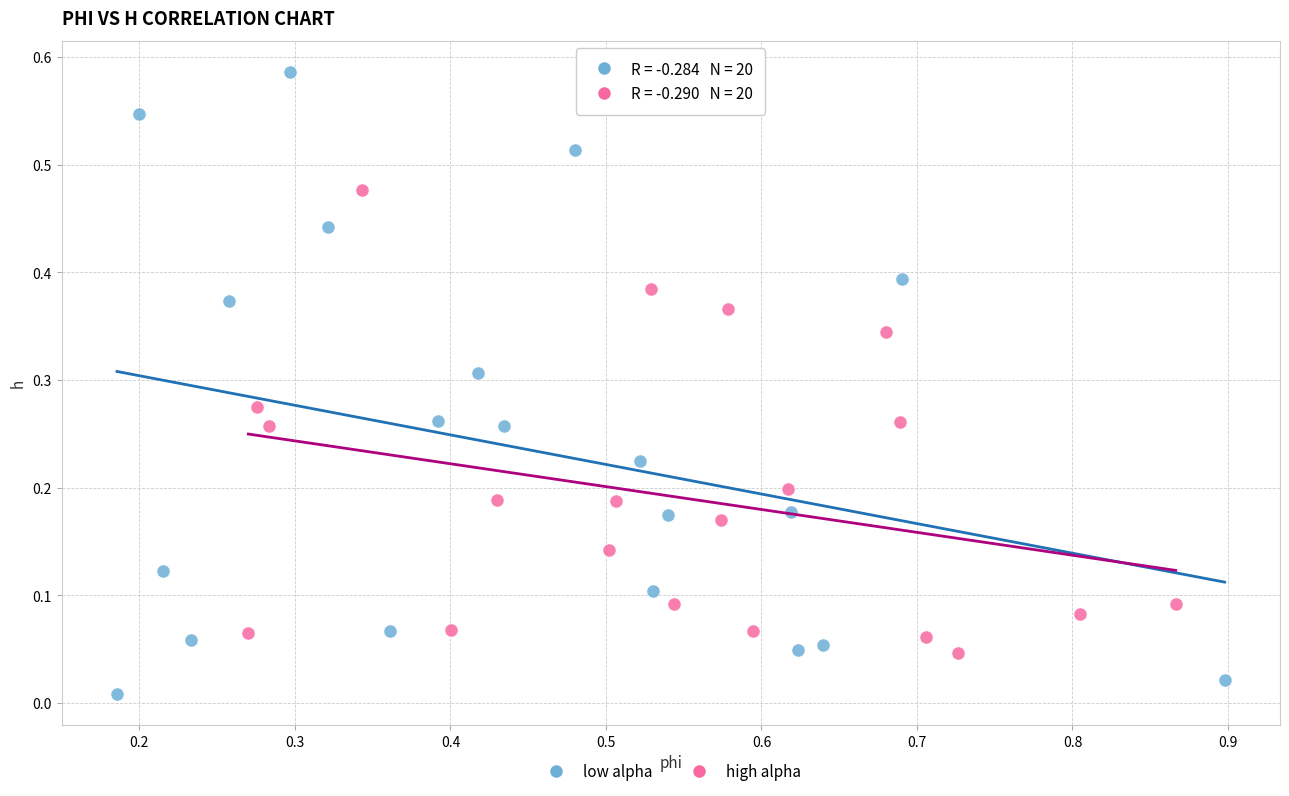

Which series has the largest Y range (max minus min)?

low alpha